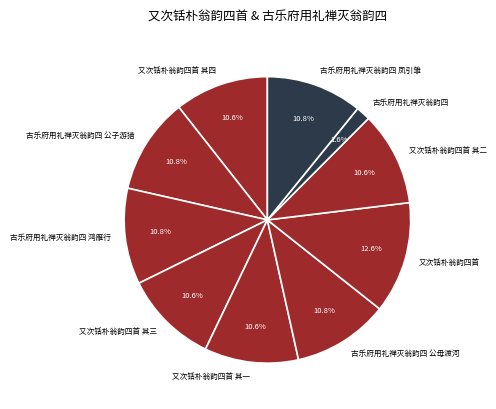

To the nearest percent, what is the combined percentage of 古乐府用礼禅灭翁韵四 公子游猎 and 古乐府用礼禅灭翁韵四 鸿雁行?

22%